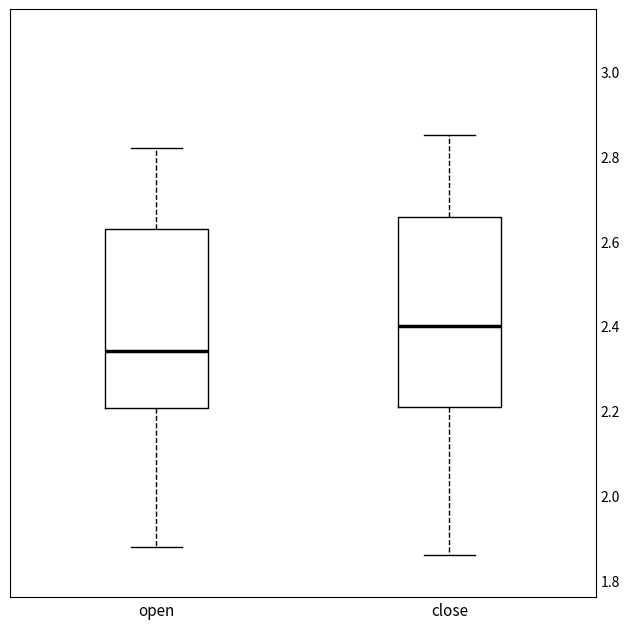

Where does the lower whisker of the box for close end on the y-axis? The values are not printed on the chart, so give them approximately, as read against the axis.

1.86